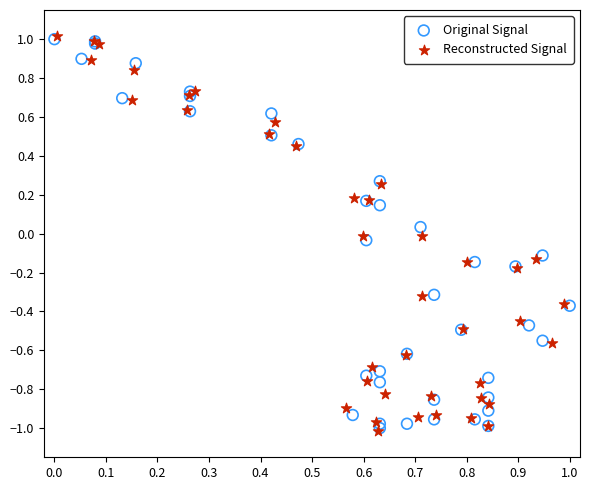

Which series has the widest spread of Y values?

Reconstructed Signal